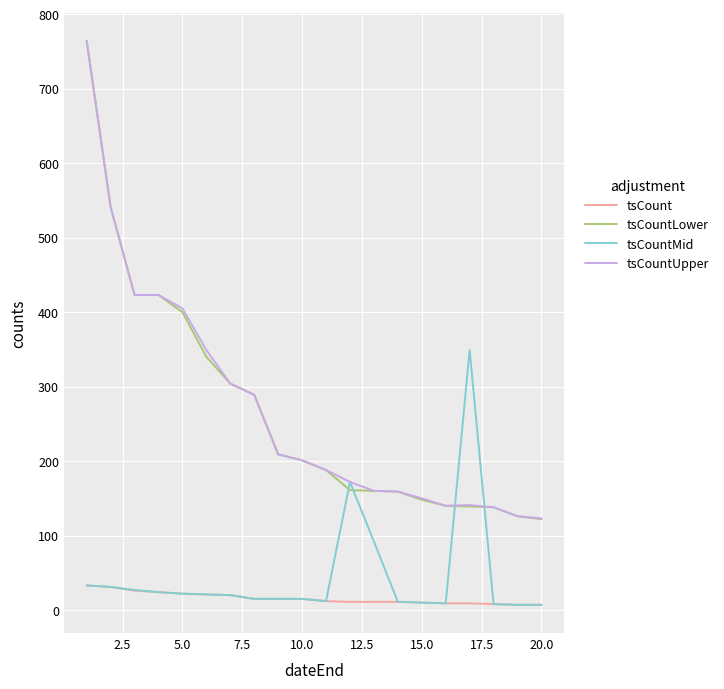

True or false: tsCountLower and tsCountMid intersect in this chart.

True